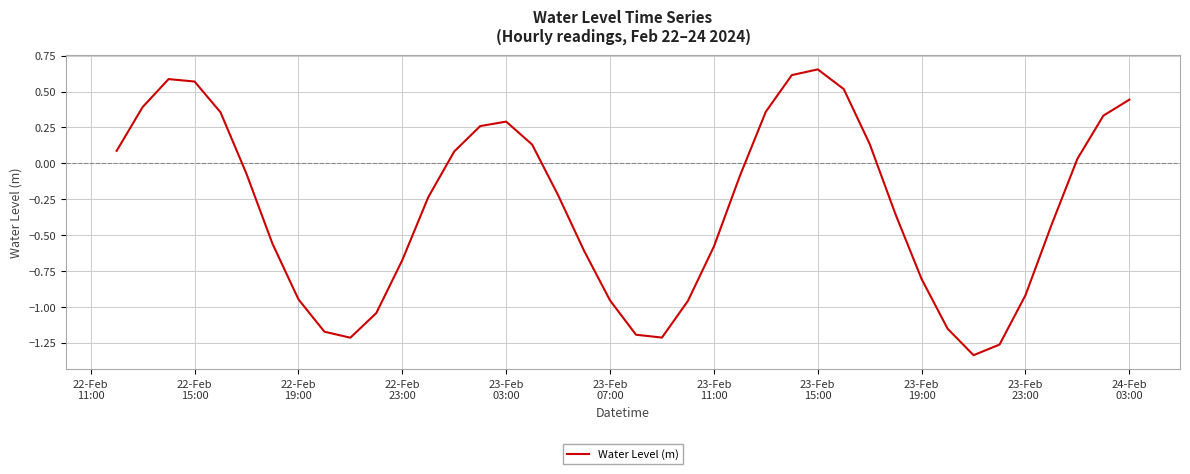

Reading right to left, transcribe all the data shown in this chart.

0.4	0.3	0.0	-0.4	-0.9	-1.3	-1.3	-1.2	-0.8	-0.4	0.1	0.5	0.7	0.6	0.4	-0.1	-0.6	-1.0	-1.2	-1.2	-1.0	-0.6	-0.2	0.1	0.3	0.3	0.1	-0.2	-0.7	-1.0	-1.2	-1.2	-0.9	-0.6	-0.1	0.4	0.6	0.6	0.4	0.1